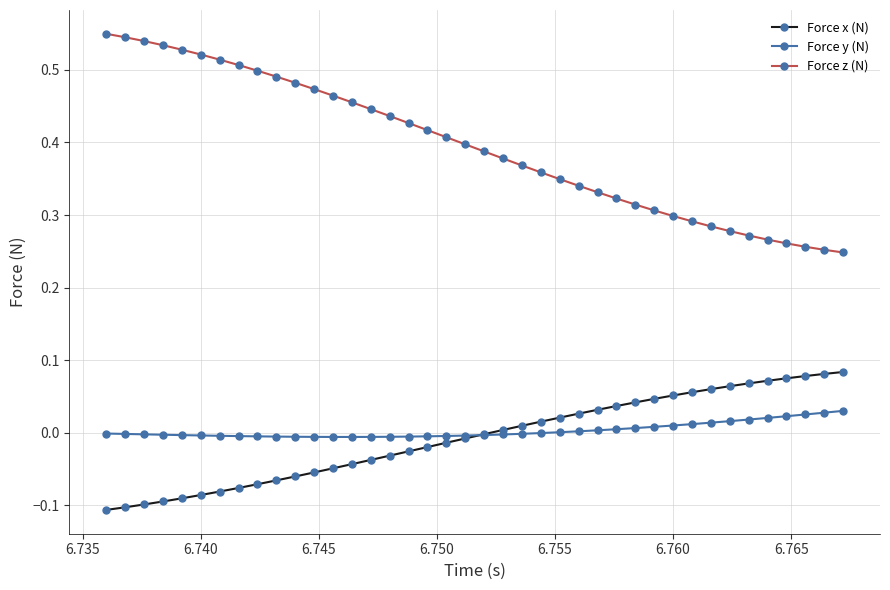

True or false: Force z (N) and Force x (N) cross at least once.

False